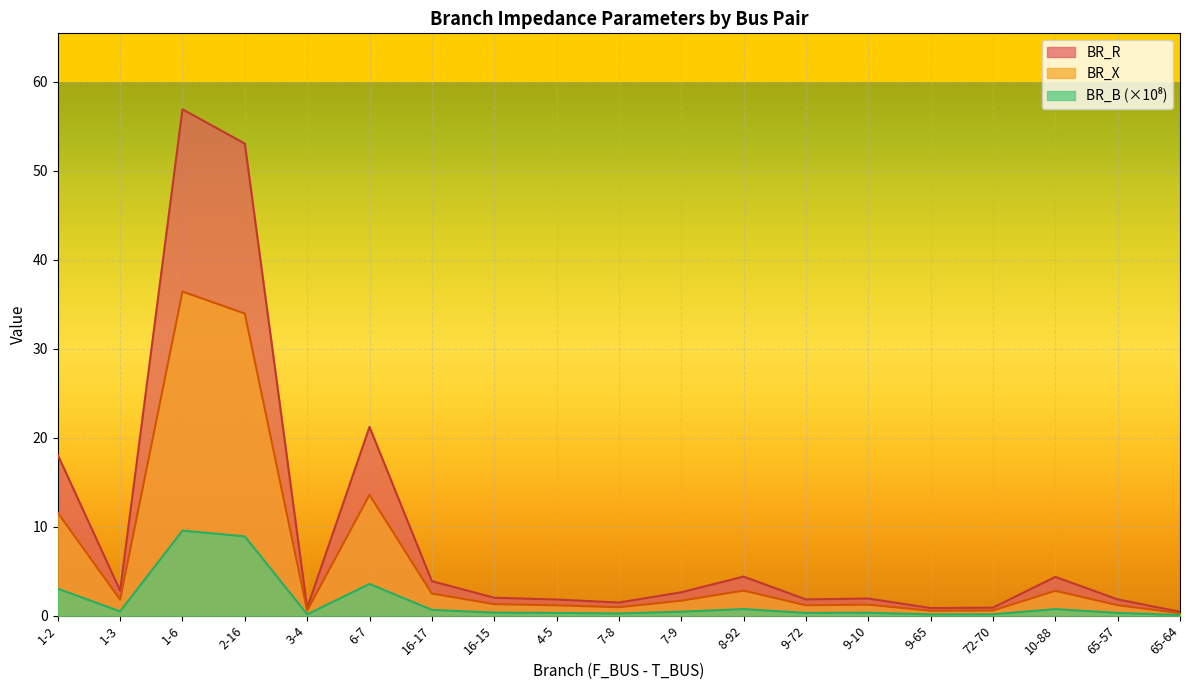

What is the greatest value displayed?

56.9